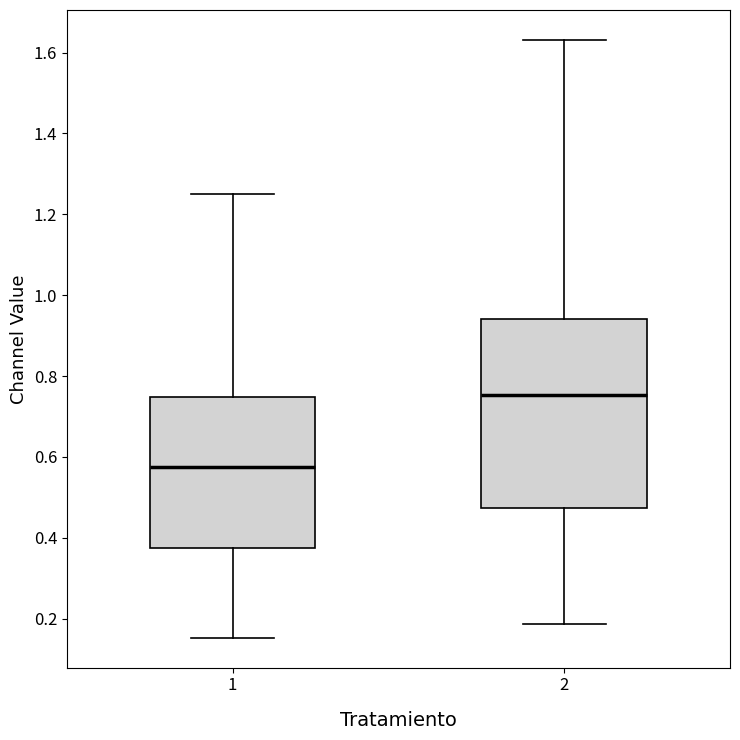

Which box is the tallest, from its lower edge to its upper edge?

2